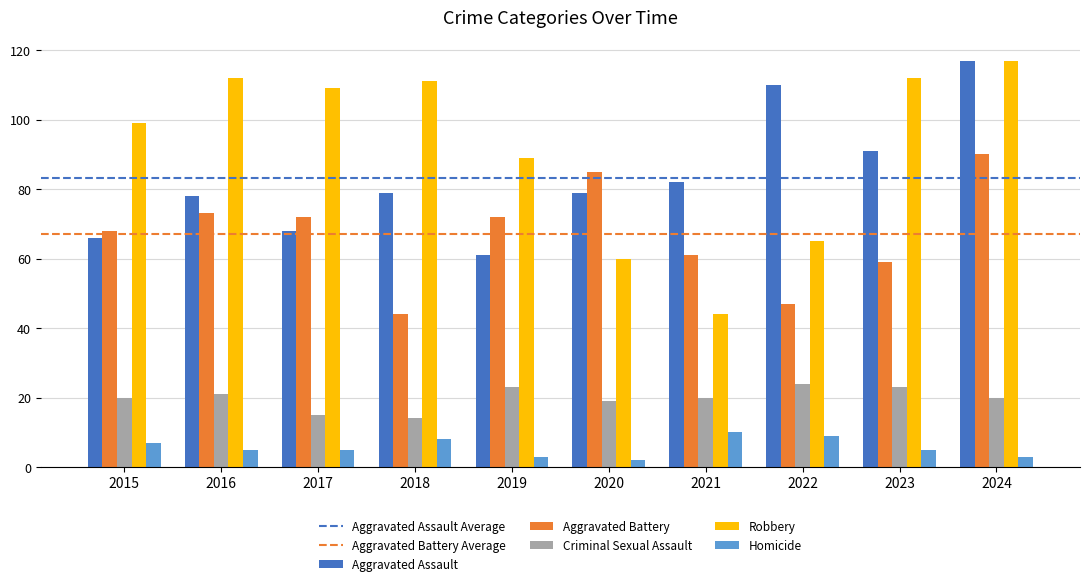

Reading right to left, list all the values displayed in this chart.

Aggravated Assault: 2024=117	2023=91	2022=110	2021=82	2020=79	2019=61	2018=79	2017=68	2016=78	2015=66
Aggravated Battery: 2024=90	2023=59	2022=47	2021=61	2020=85	2019=72	2018=44	2017=72	2016=73	2015=68
Criminal Sexual Assault: 2024=20	2023=23	2022=24	2021=20	2020=19	2019=23	2018=14	2017=15	2016=21	2015=20
Robbery: 2024=117	2023=112	2022=65	2021=44	2020=60	2019=89	2018=111	2017=109	2016=112	2015=99
Homicide: 2024=3	2023=5	2022=9	2021=10	2020=2	2019=3	2018=8	2017=5	2016=5	2015=7